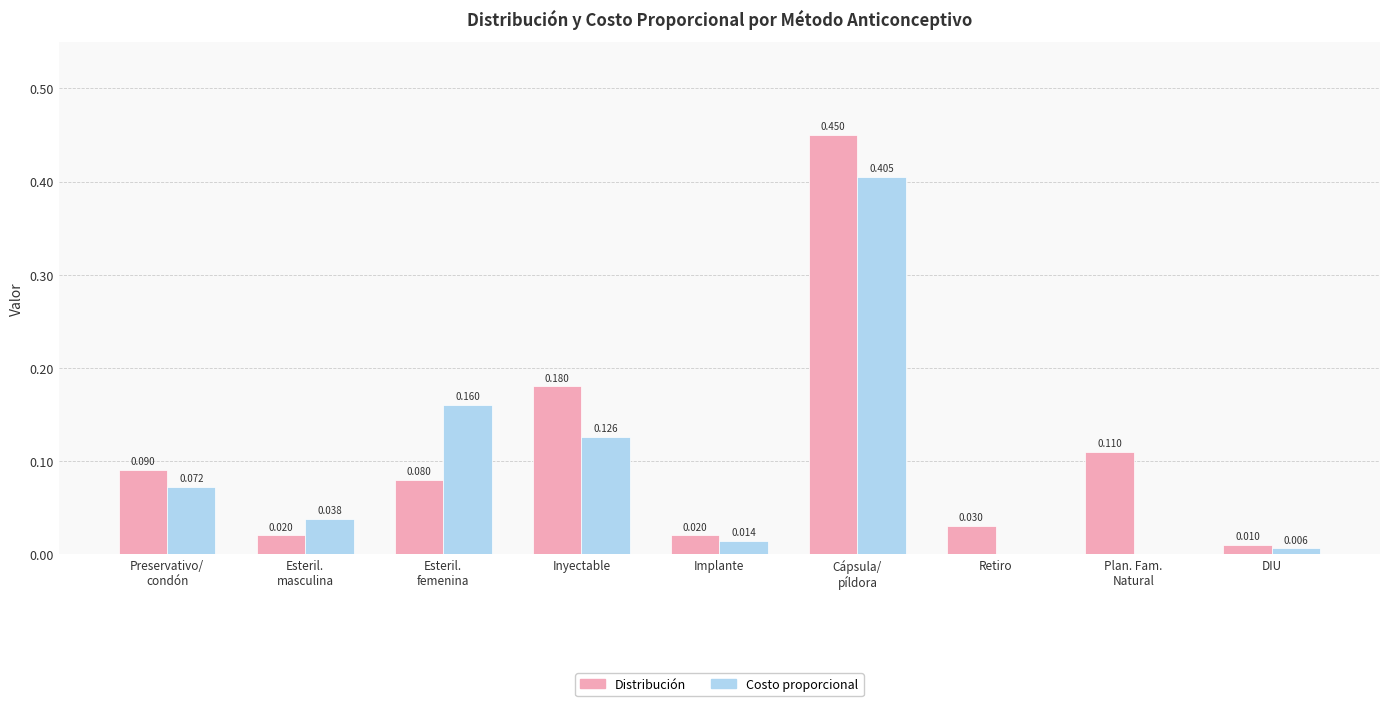

Between Implante and Retiro, which series saw the biggest shift?

Costo proporcional